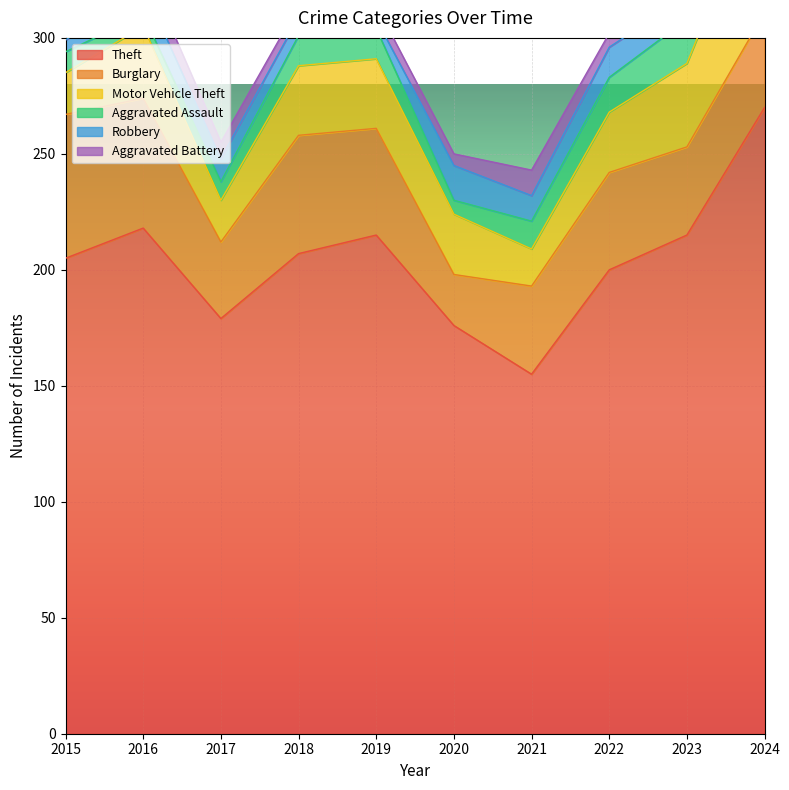

Reading left to right, extract all data points from this chart.

Theft: 205	218	179	207	215	176	155	200	215	270
Burglary: 62	56	33	51	46	22	38	42	38	41
Motor Vehicle Theft: 18	31	18	30	30	26	16	26	36	60
Aggravated Assault: 9	5	8	13	13	6	12	15	19	13
Robbery: 5	12	10	8	4	15	11	13	10	9
Aggravated Battery: 10	10	7	5	6	5	11	6	11	12